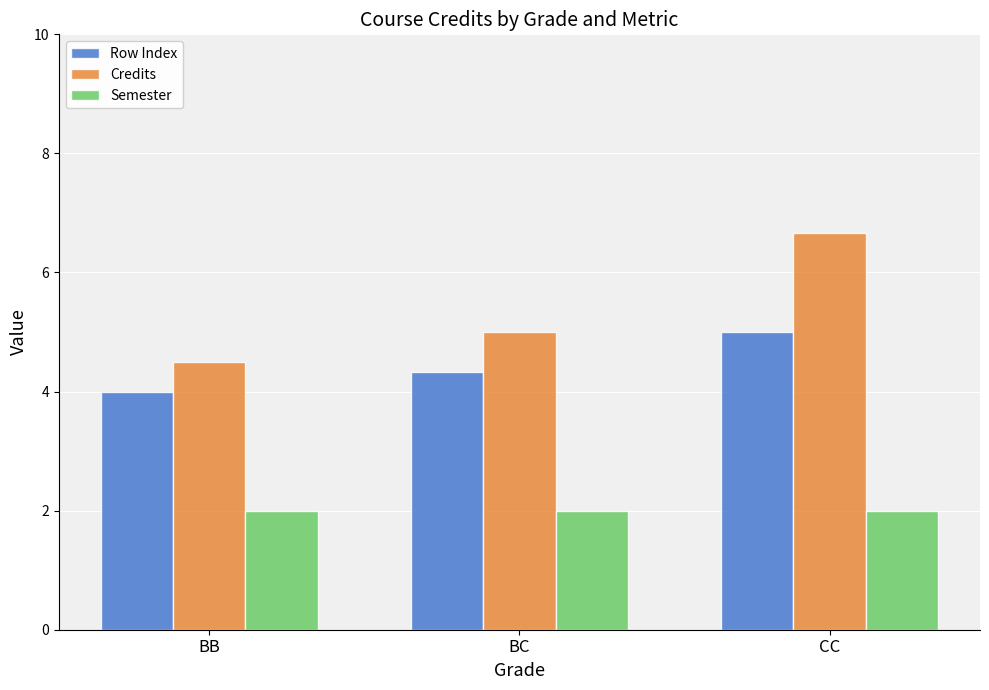

Which category has the lowest value in the Row Index series?

BB